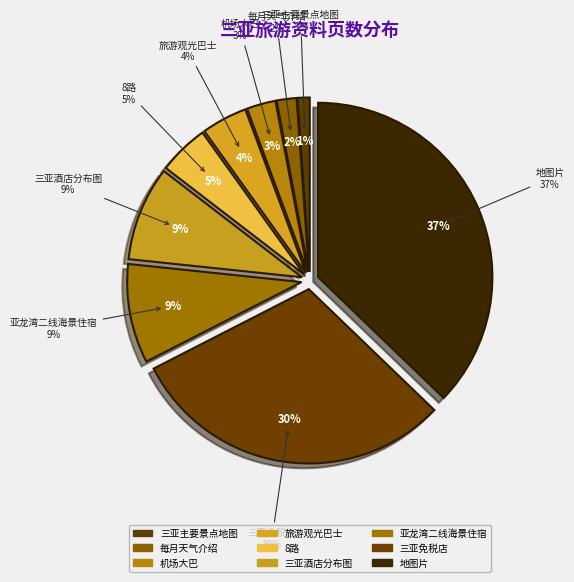

How many slices are in this pie chart?

9